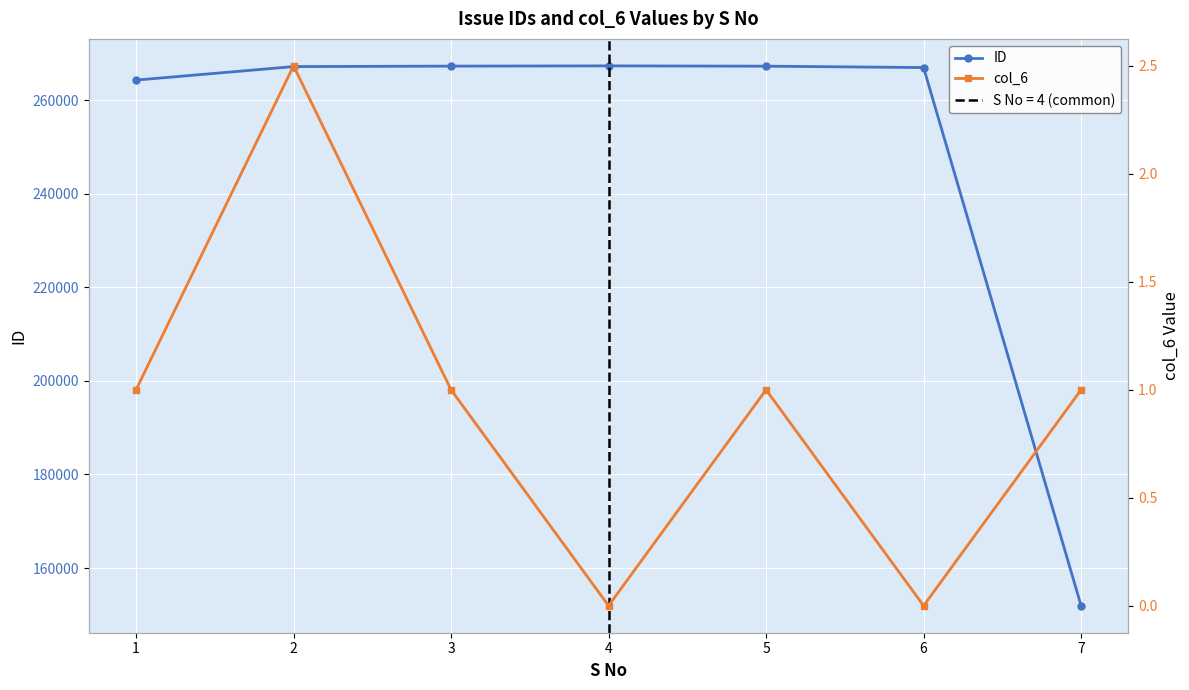

At which category is the sum across all series the highest?

4